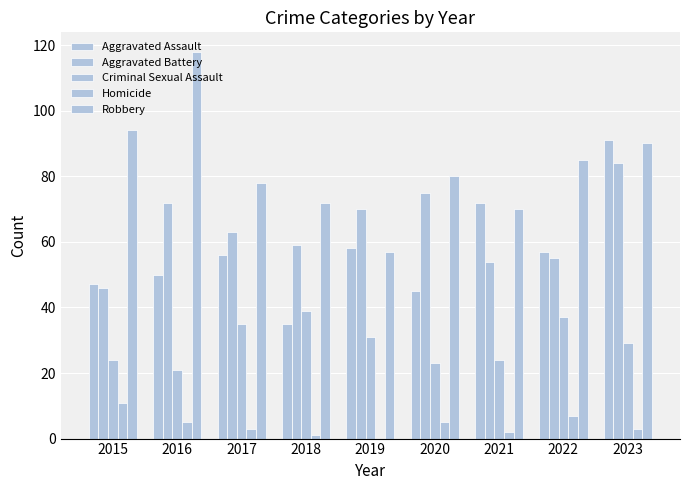

Count the number of data series in this chart.

5